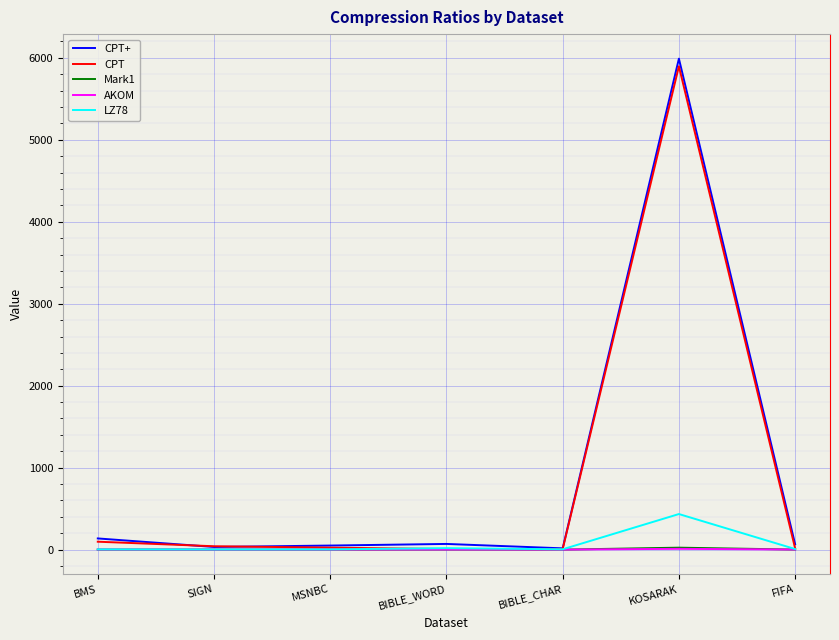

True or false: CPT has a value of 5897.0 at KOSARAK.

True